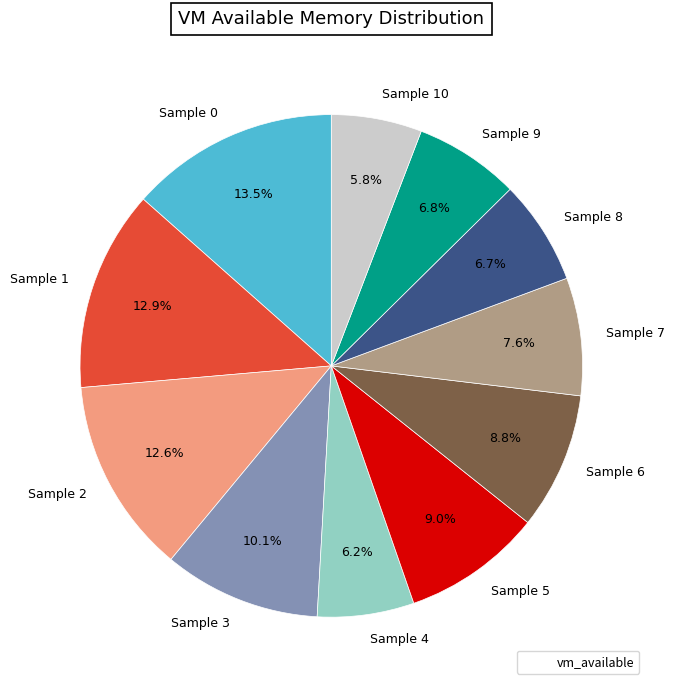

What is the ratio of the value at Sample 2 to the value at Sample 3?

1.2